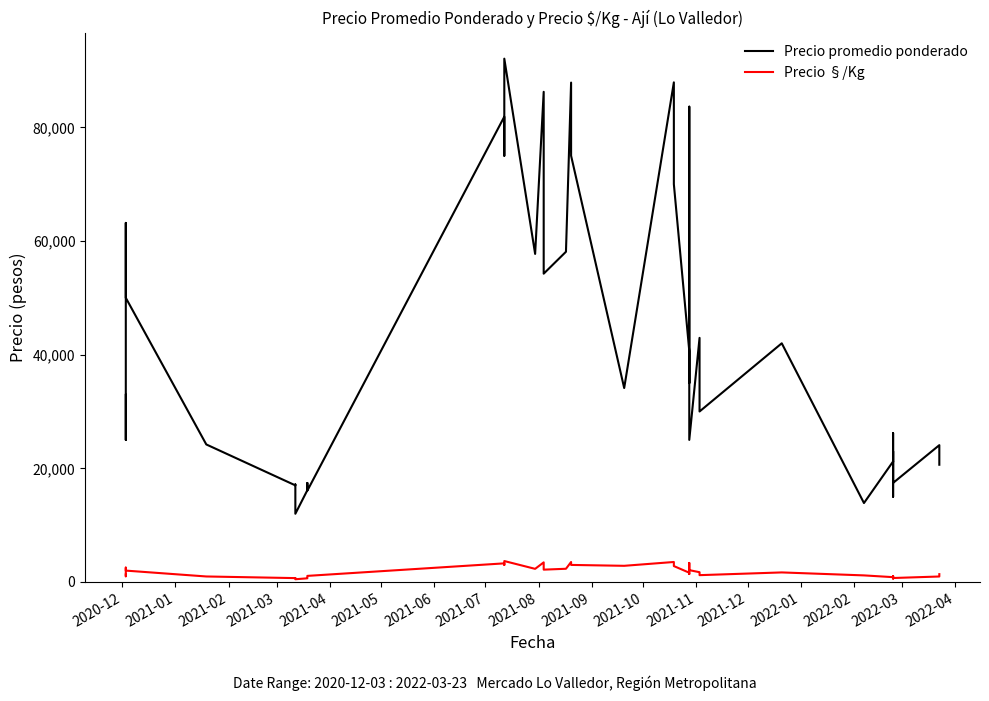

Is it true that Precio promedio ponderado equals 107069 at 2021-11?

False